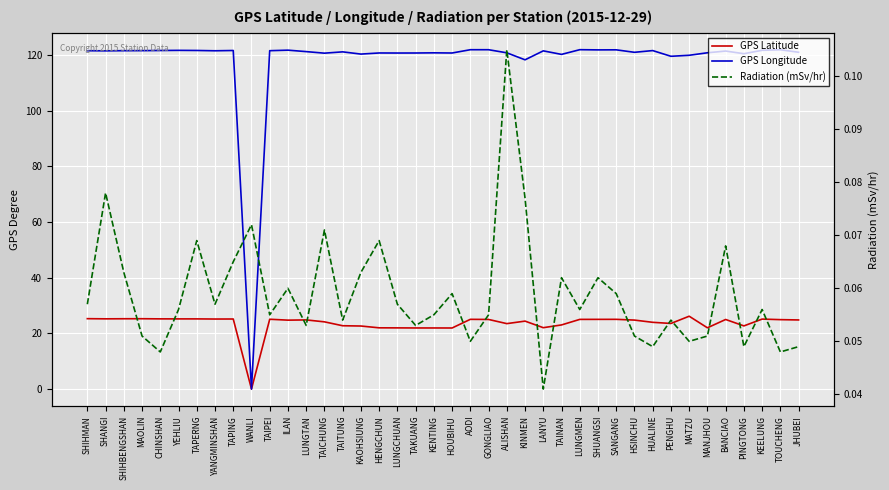

Which has a higher value, ALISHAN or MATZU?

MATZU